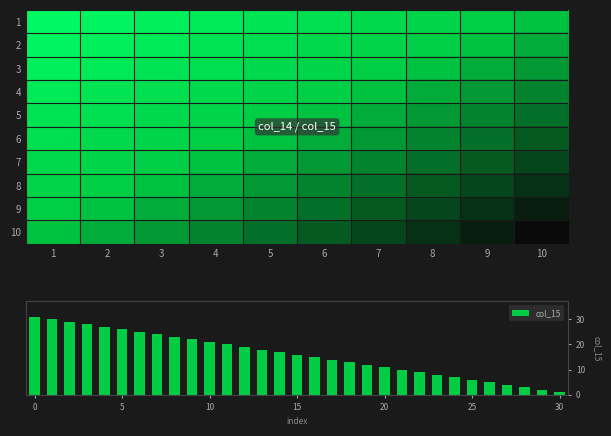

Between 6 and 7, which series saw the biggest shift?

1